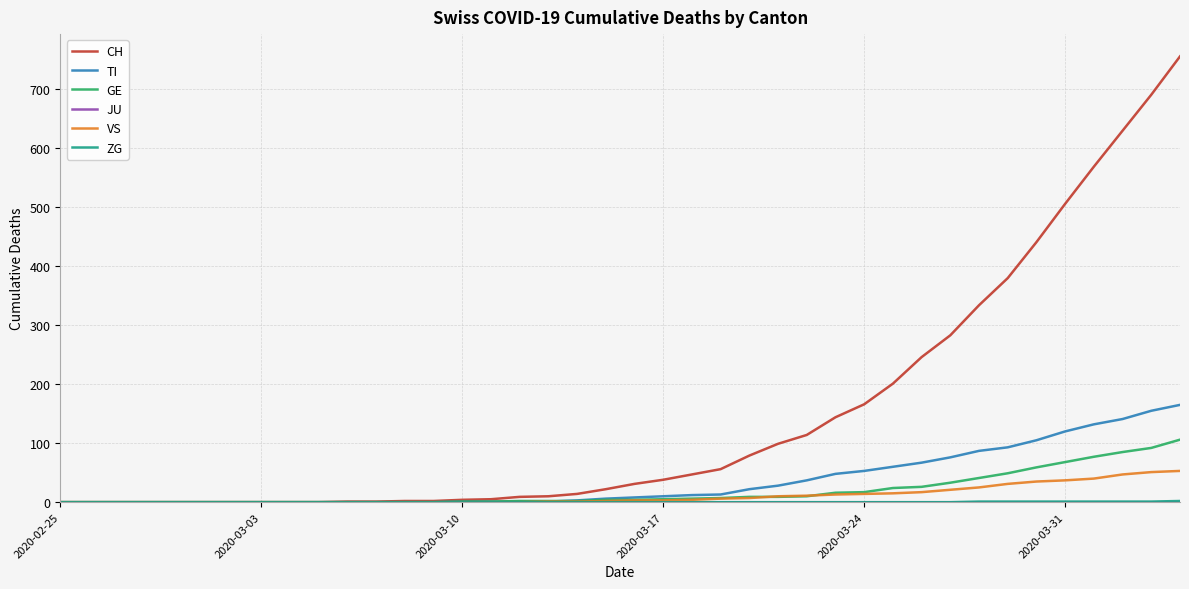

What is the greatest value displayed?

756